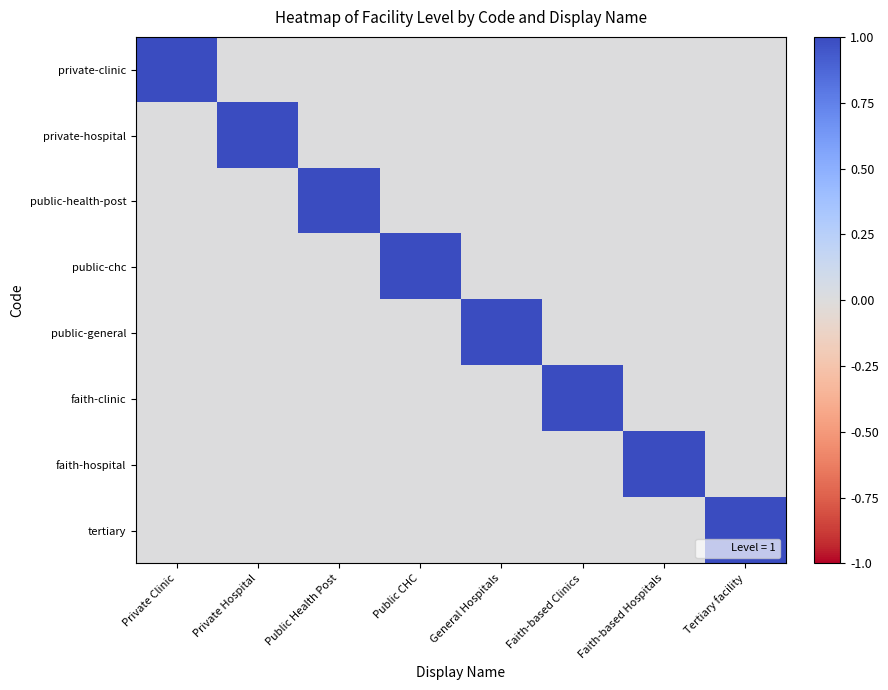

At which category is the sum across all series the highest?

Private Clinic